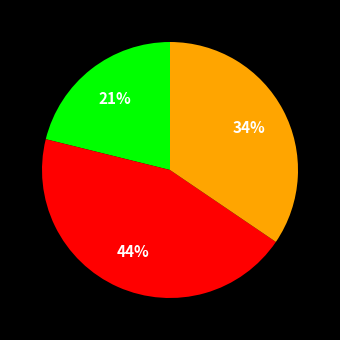

To the nearest percent, what is the difference between the largest and smallest slice percentages?

23%